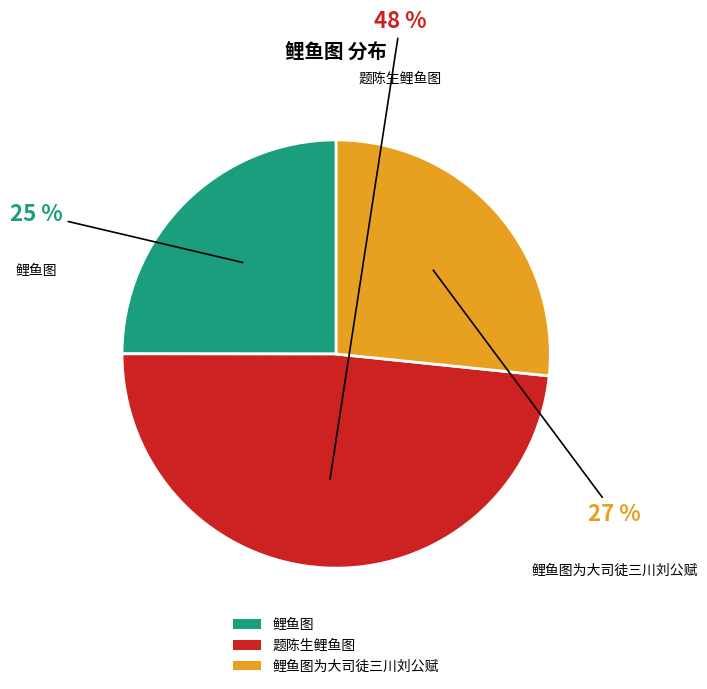

How many segments does this pie chart have?

3